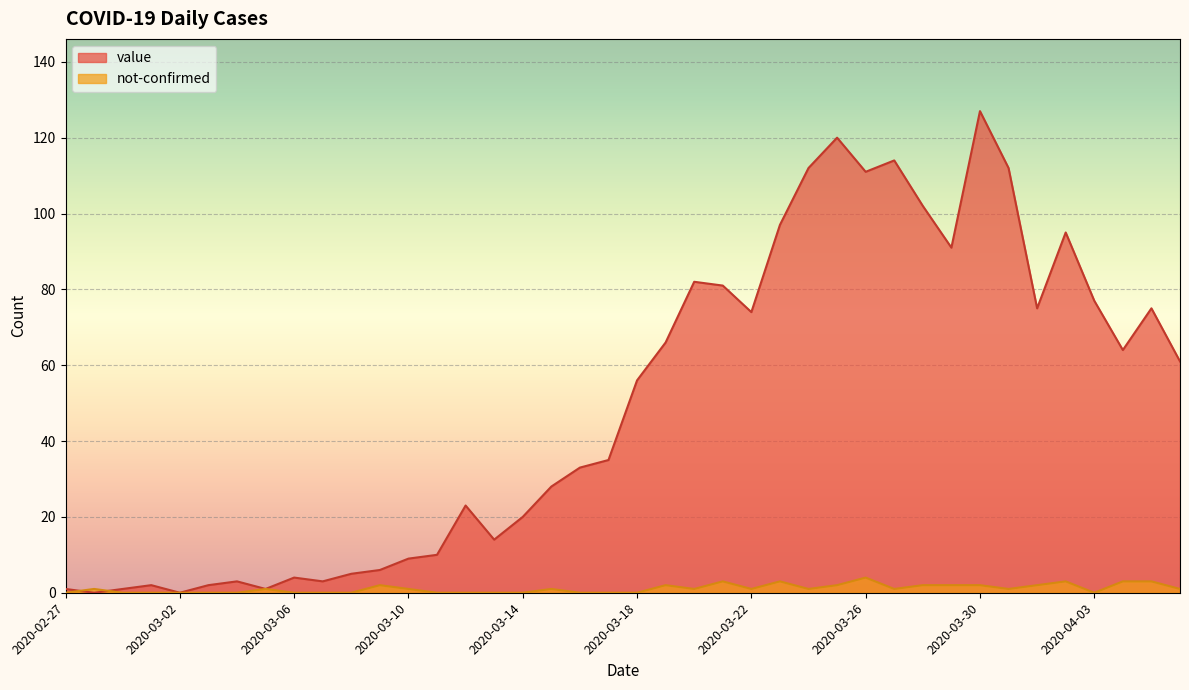

The not-confirmed series shows 2 at 2020-03-08. True or false?

False